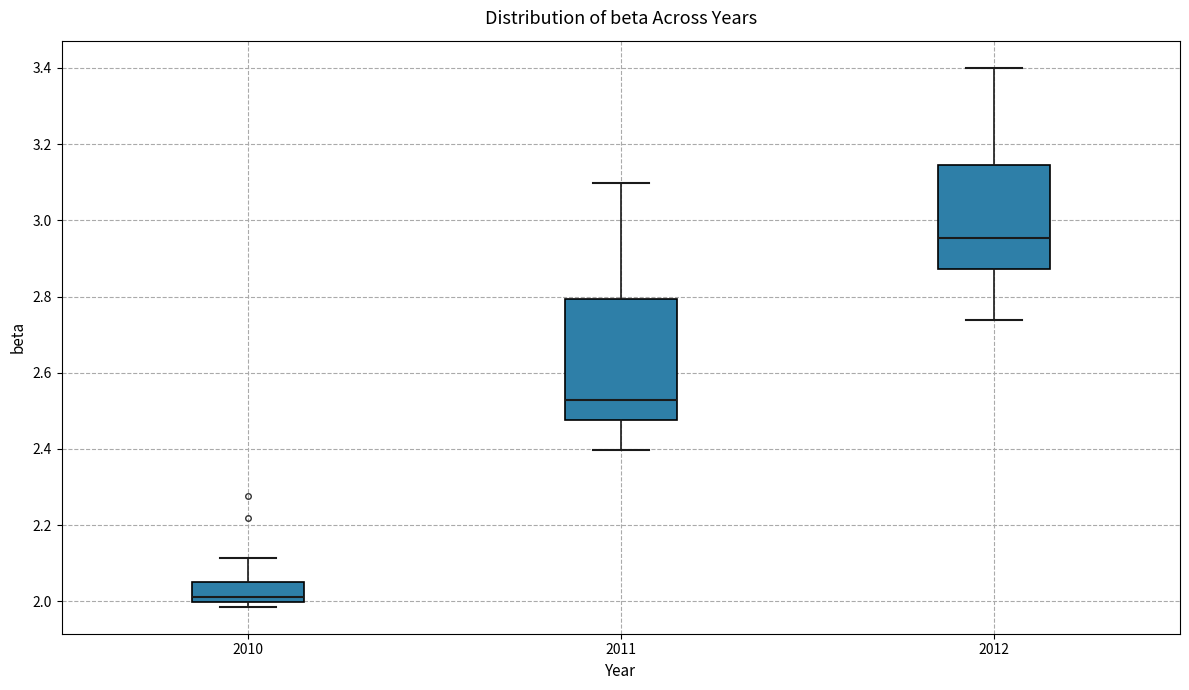

Reading left to right, read every box against the y-axis: the position of its median line, the range the box covers, and the ends of its whiskers. The values are not printed on the chart, so give them approximately, as read against the axis.

2010: median 2.02, box 2.00 to 2.06, whiskers 1.98 to 2.12
2011: median 2.52, box 2.48 to 2.80, whiskers 2.40 to 3.10
2012: median 2.96, box 2.88 to 3.14, whiskers 2.74 to 3.40